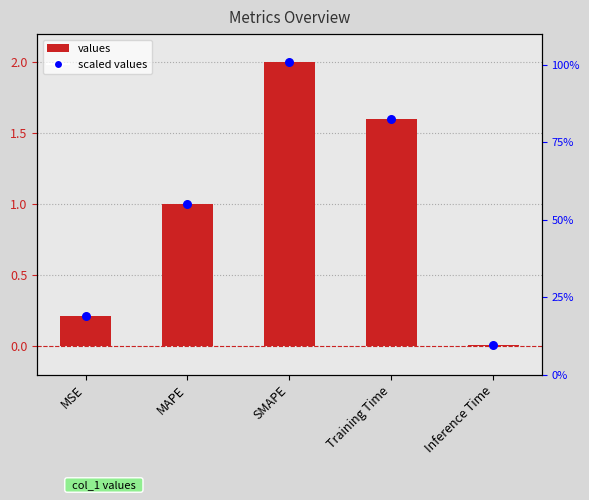

At how many categories does at least one series exceed 1?

3